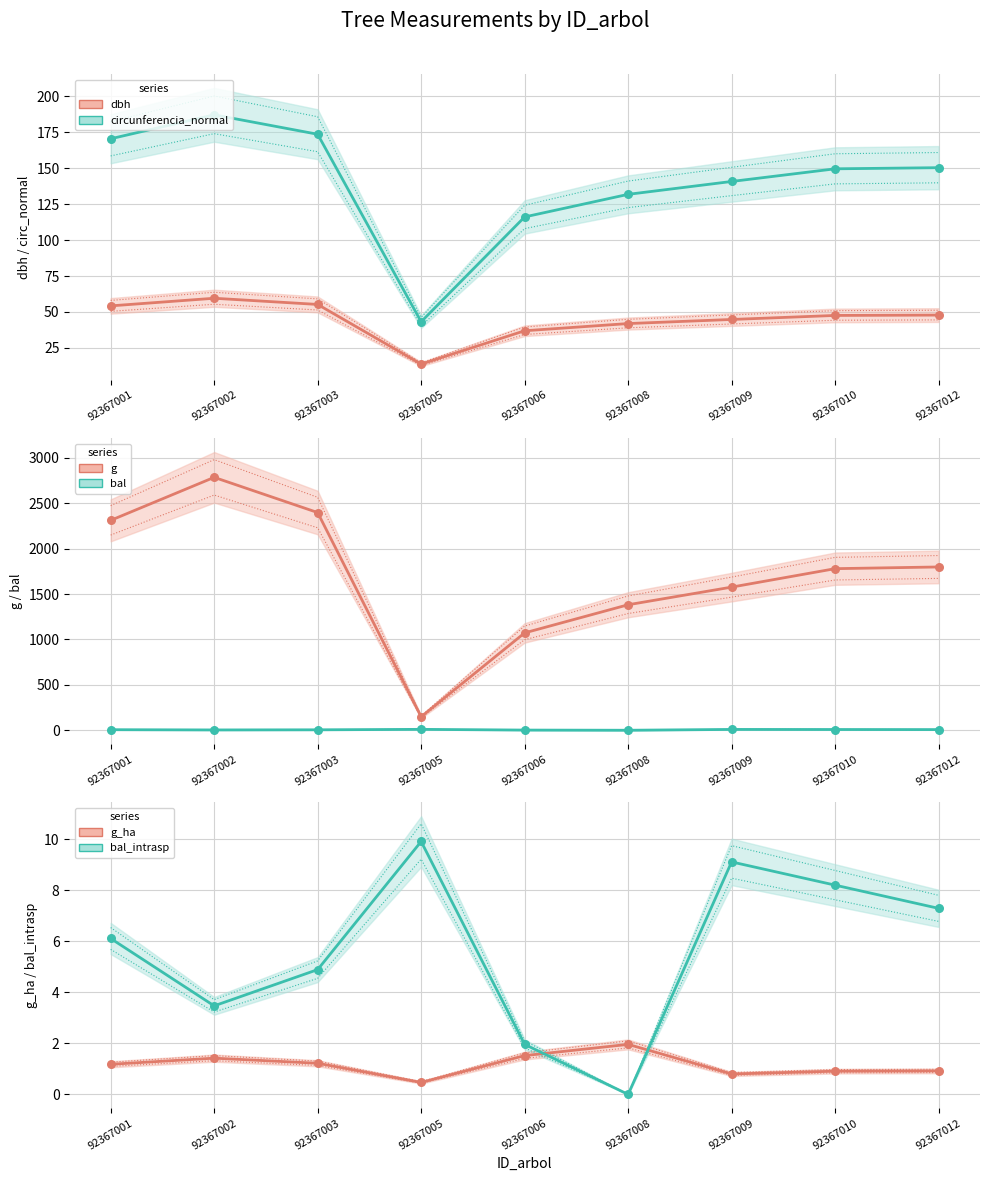

At how many categories does at least one series exceed 2476?

1